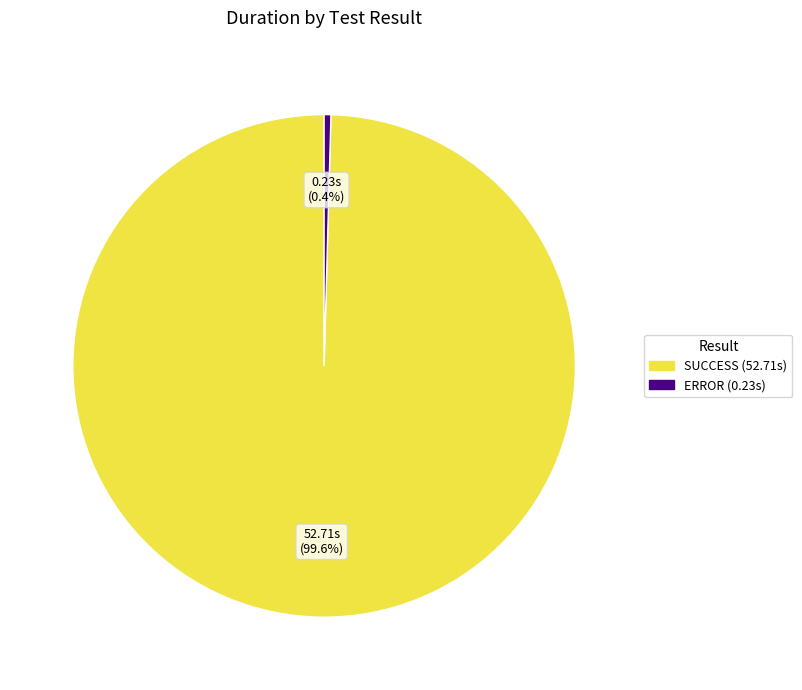

Is there a majority slice in this chart?

Yes